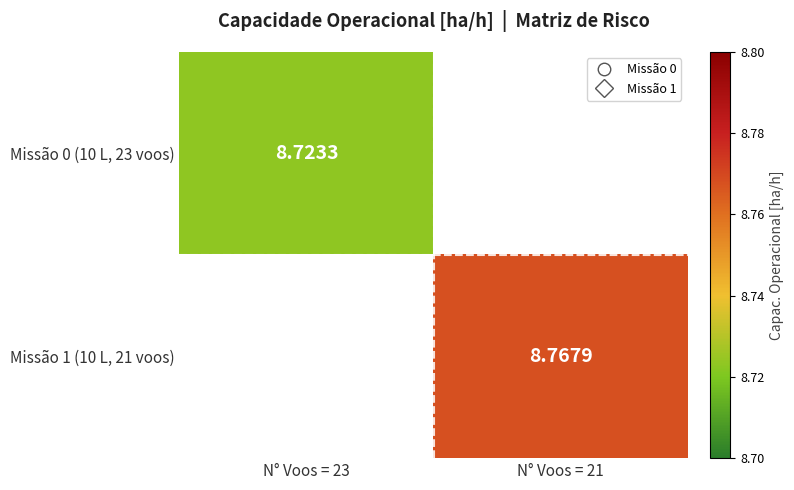

Which has a higher value, N° Voos = 23 or N° Voos = 21?

N° Voos = 21